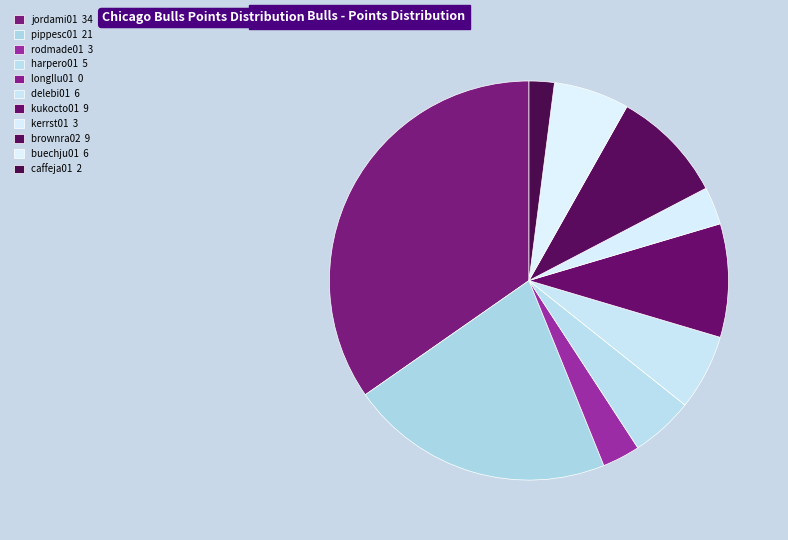

Which category has the biggest portion of the pie?

jordami01